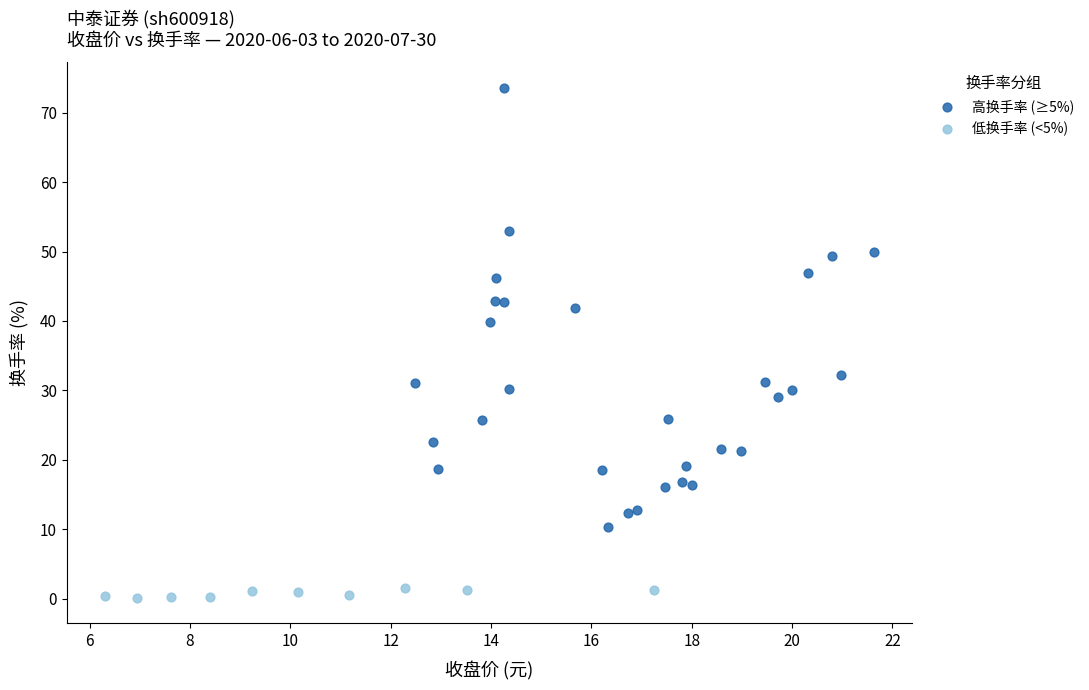

Which series reaches the minimum Y coordinate?

低换手率 (<5%)